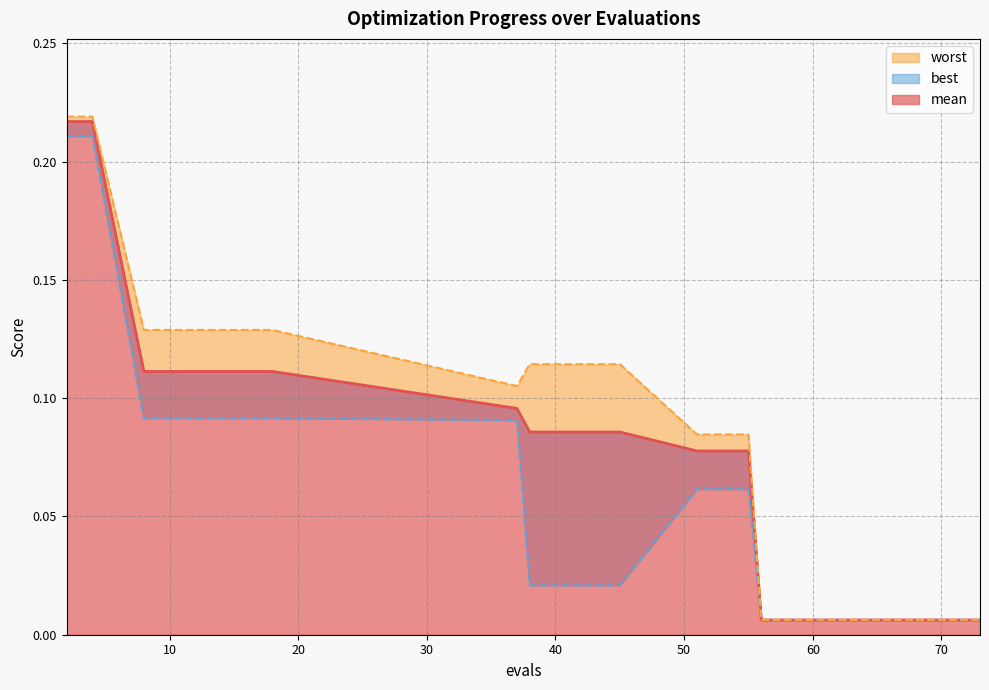

Which series has the largest total across all categories?

worst